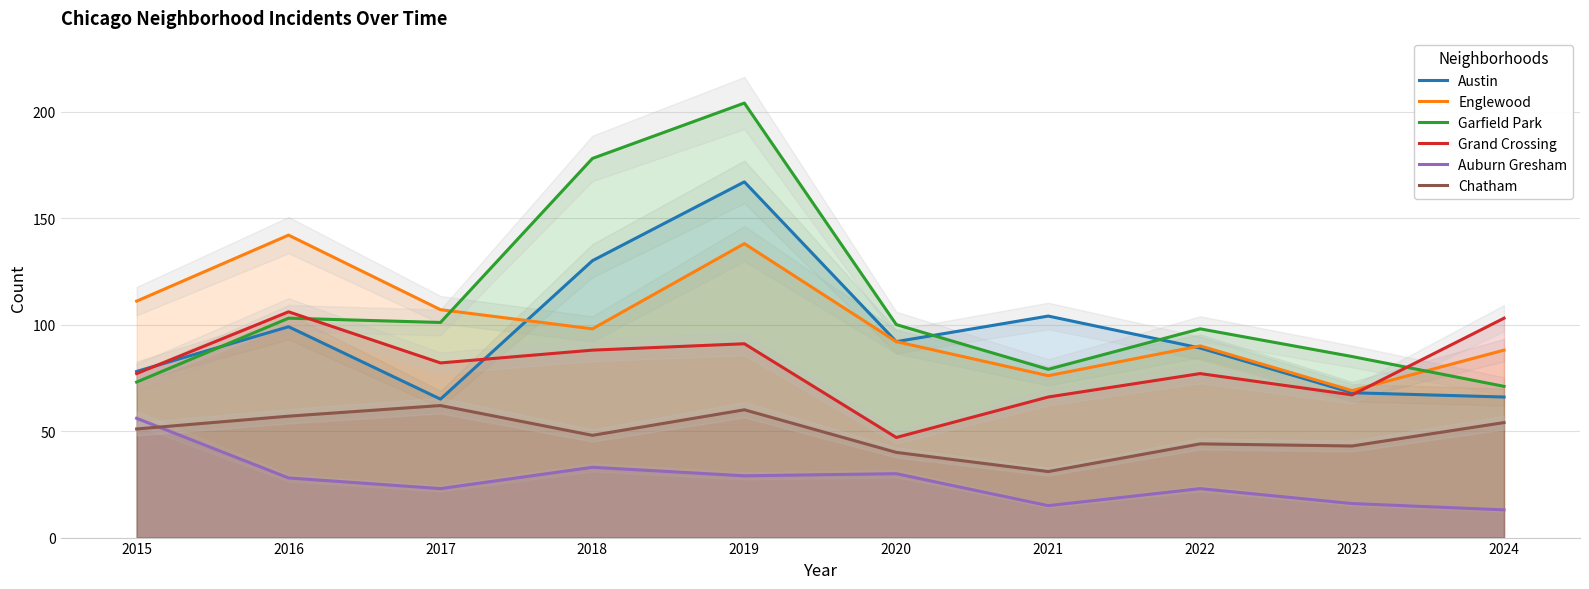

What is the greatest value displayed?

204